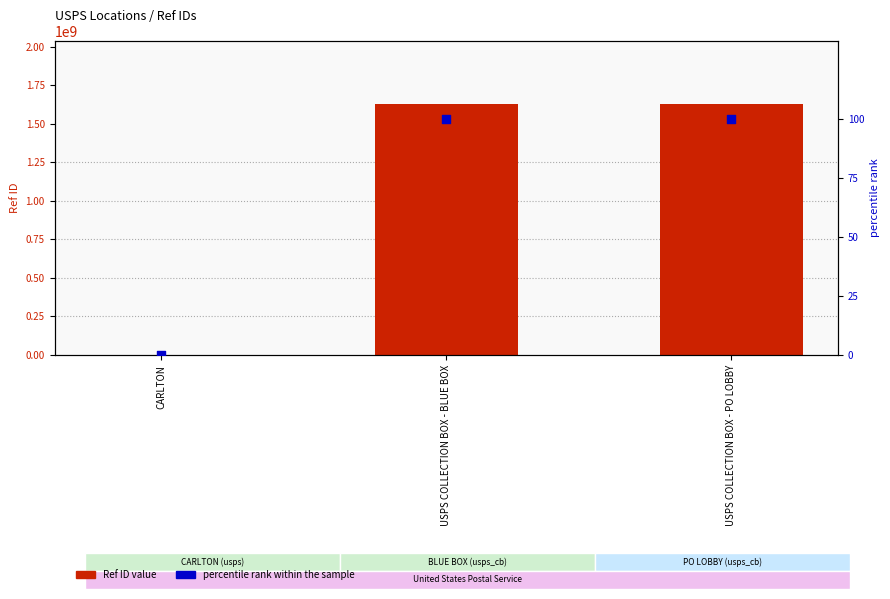

At which category is the sum across all series the highest?

USPS COLLECTION BOX - PO LOBBY